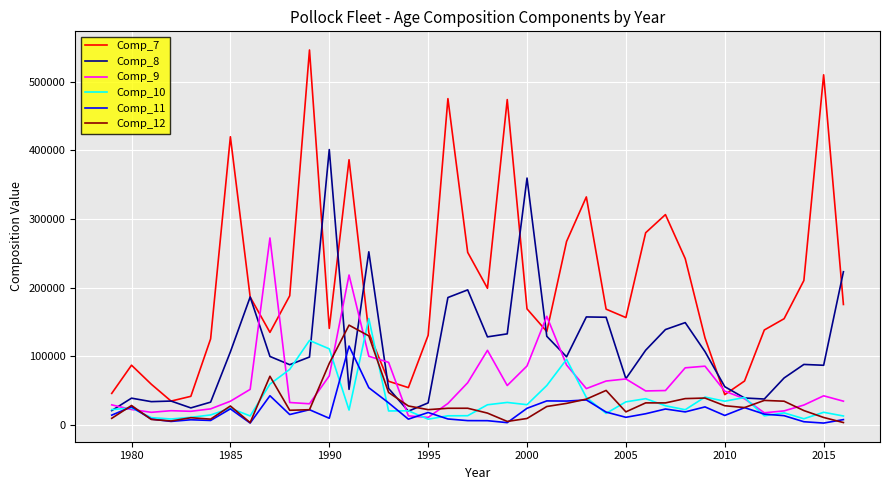

What is the highest value of the Comp_12 series?

145388.1